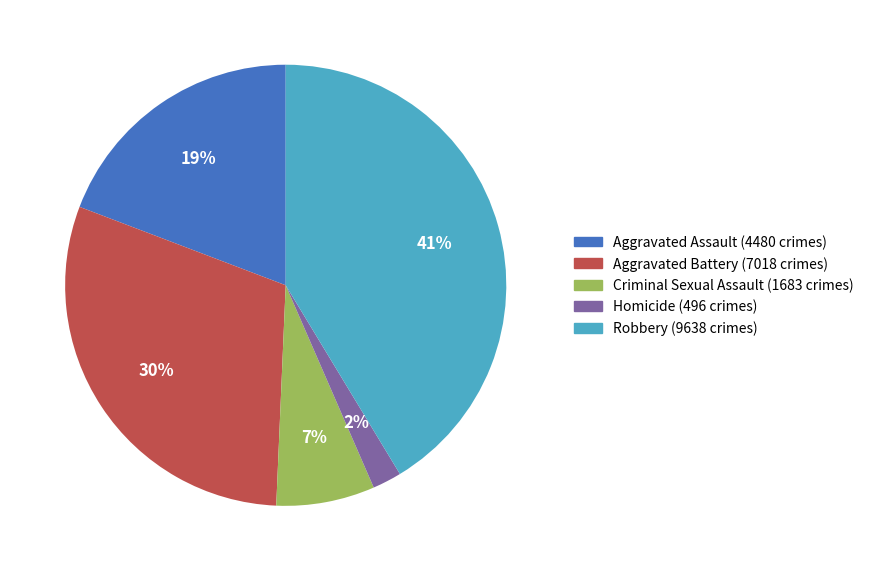

Count the number of slices in the pie.

5